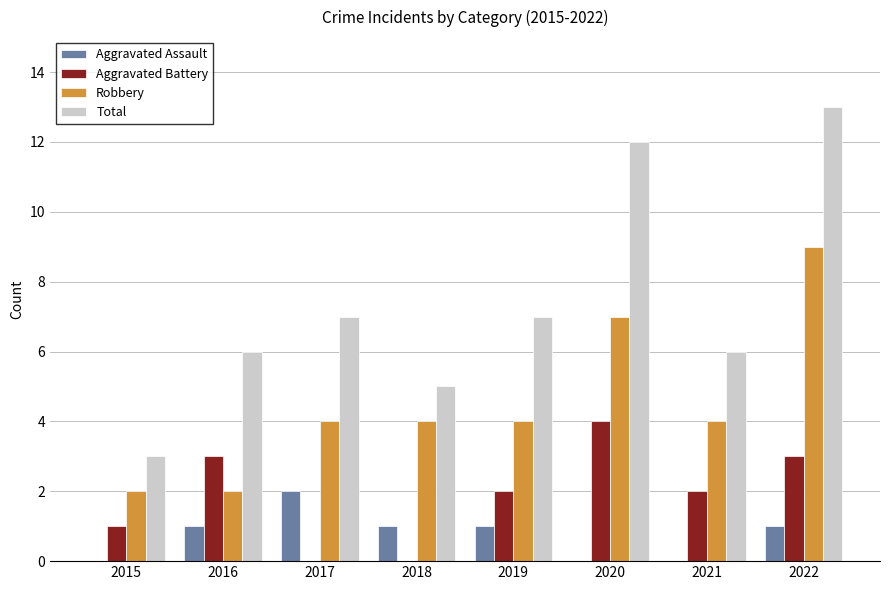

Count the number of data series in this chart.

4